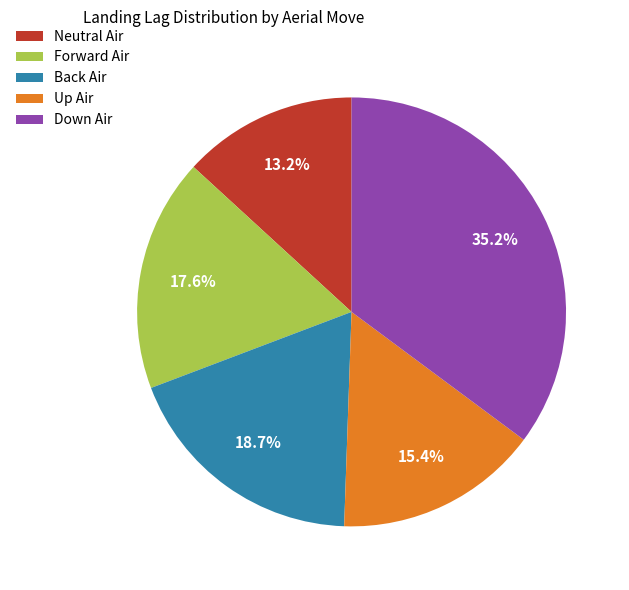

Which slice is the smallest?

Neutral Air